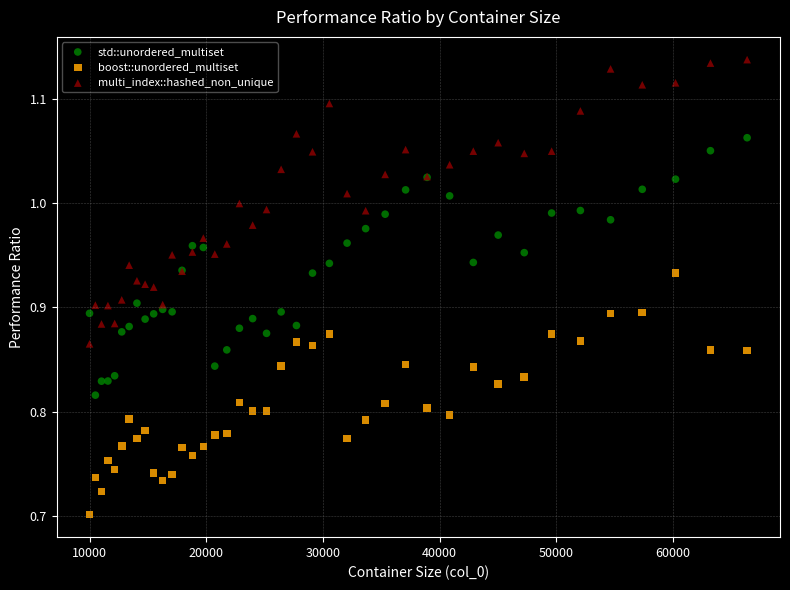

Which series contains the lowest Y value?

boost::unordered_multiset